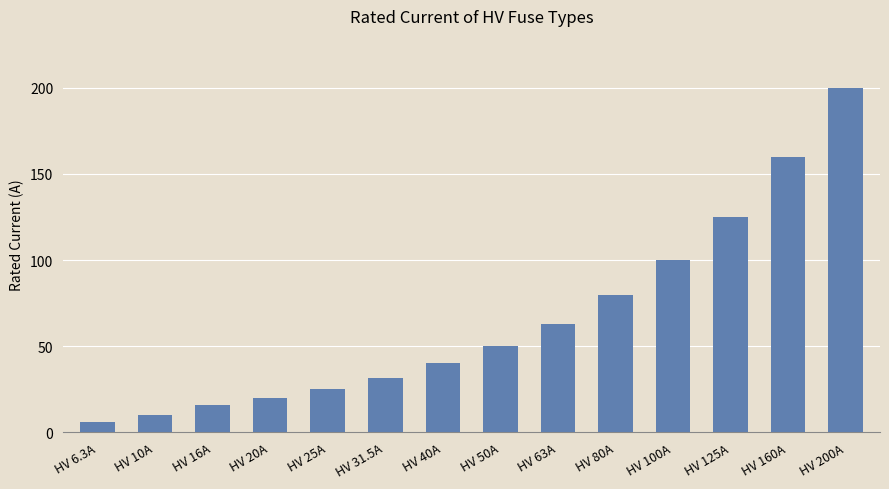

List the labels in order of value, smallest first.

HV 6.3A, HV 10A, HV 16A, HV 20A, HV 25A, HV 31.5A, HV 40A, HV 50A, HV 63A, HV 80A, HV 100A, HV 125A, HV 160A, HV 200A